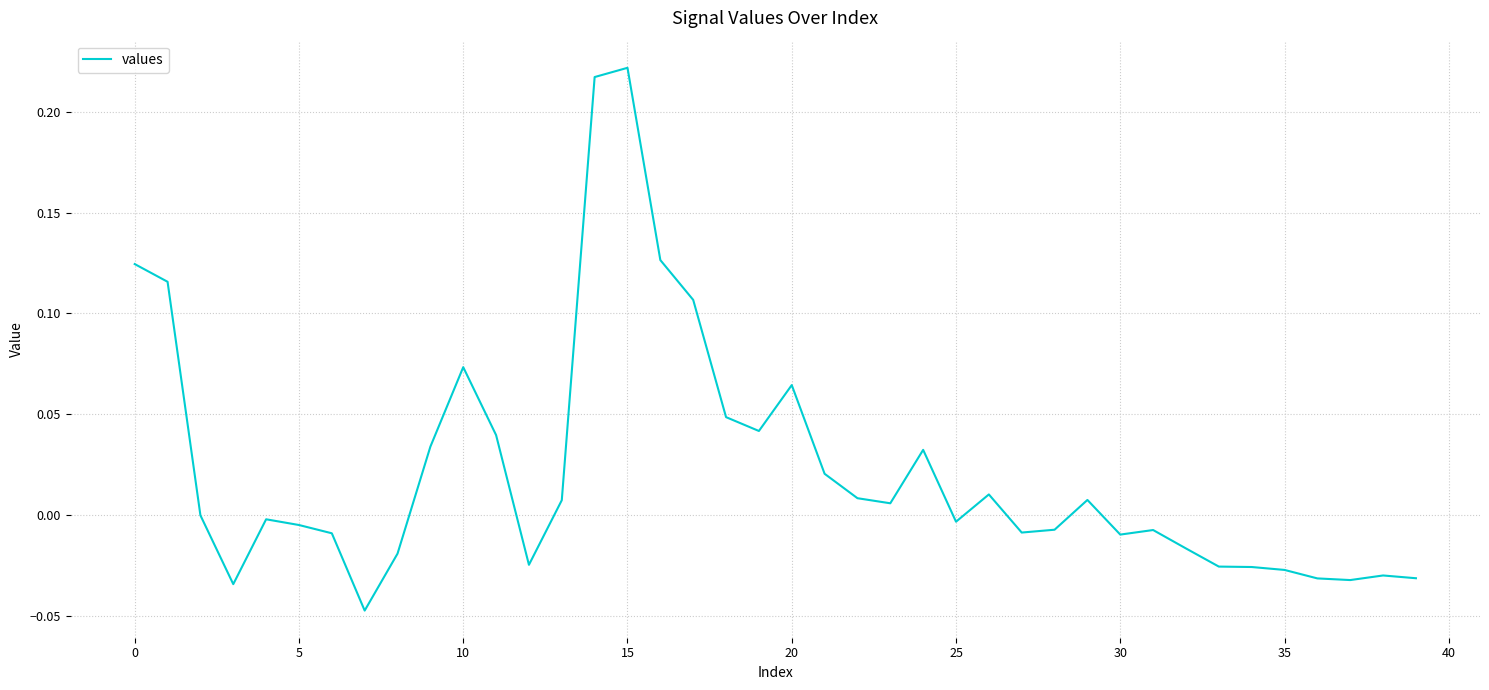

How many points are lower than both their immediate neighbors (excluding endpoints)?

9